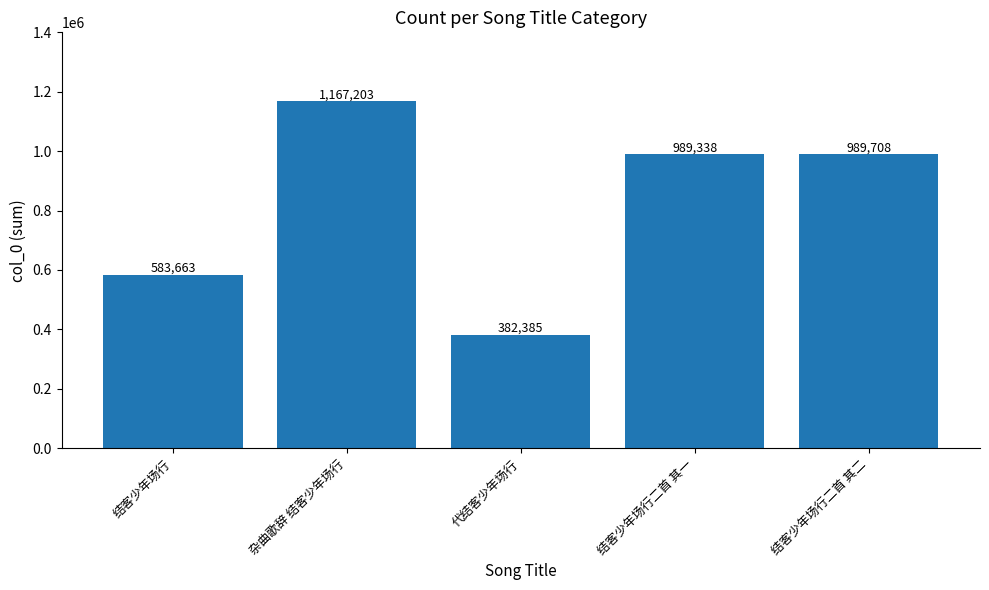

How many bars are there in total?

5